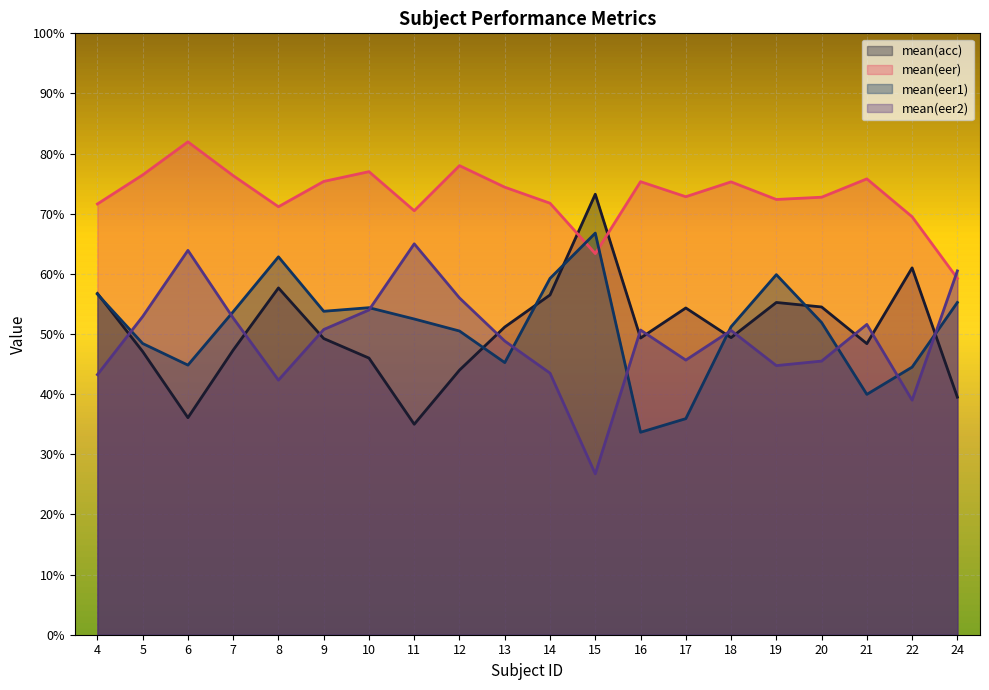

What are all the series names shown in the legend?

mean(acc), mean(eer), mean(eer1), mean(eer2)